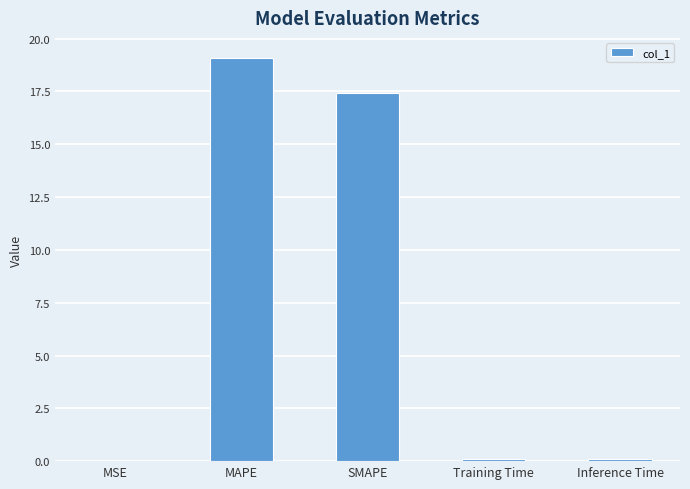

What is the sum of all values?

36.7